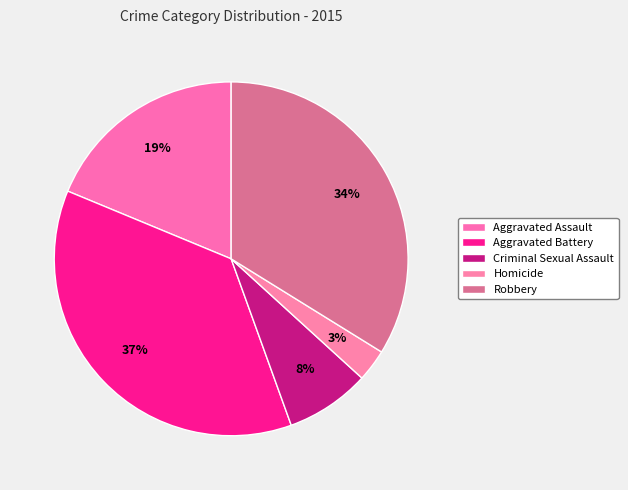

Does any single category account for the majority?

No